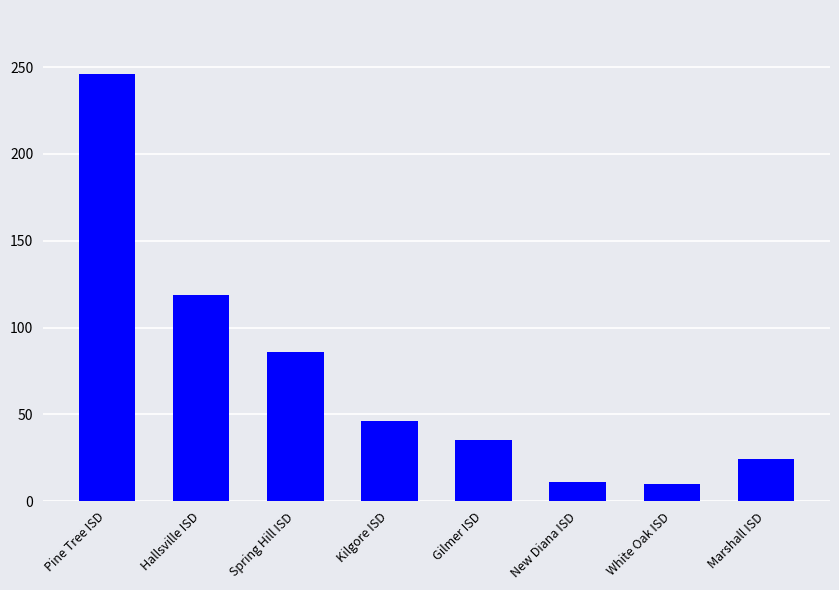

True or false: the data shows 246 at Pine Tree ISD.

True